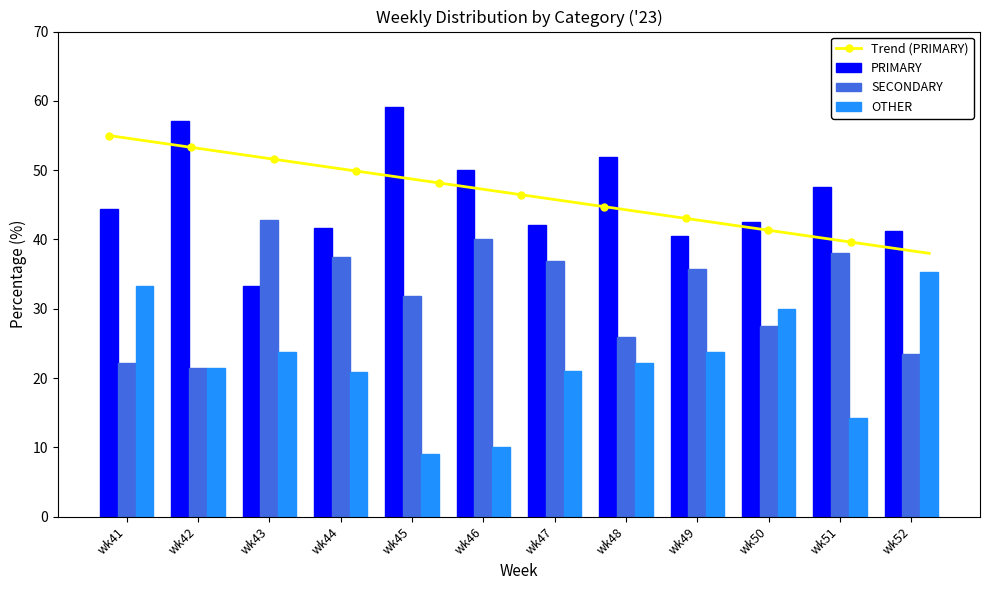

List the series in order of their peak value, lowest first.

OTHER, SECONDARY, PRIMARY